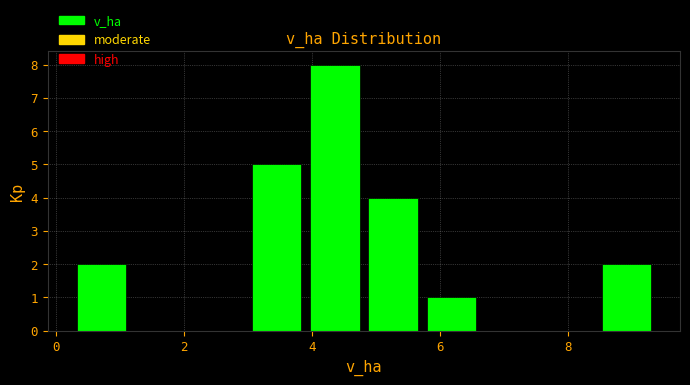

How tall is the bar that spans 4.8 to 5.8 on the x-axis? Neither the bar edges nor the heights are printed on the chart, so give them approximately, as read against the axes.

4